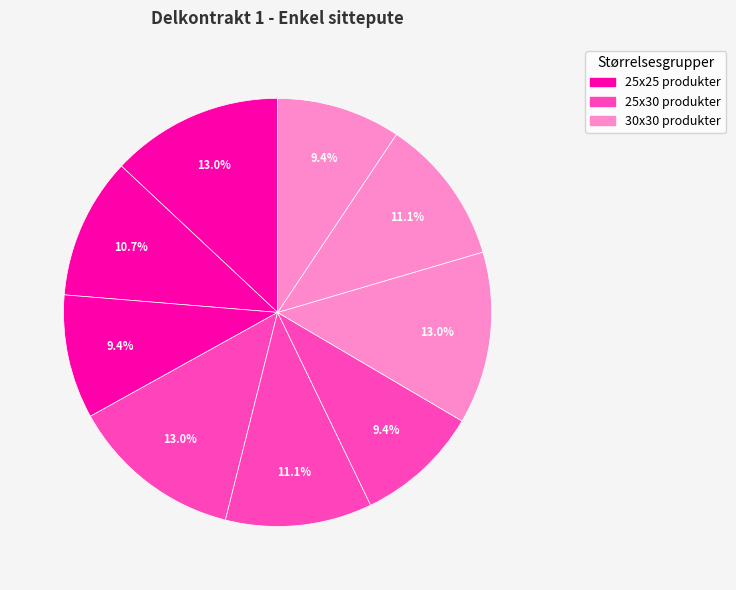

Count the number of slices in the pie.

9